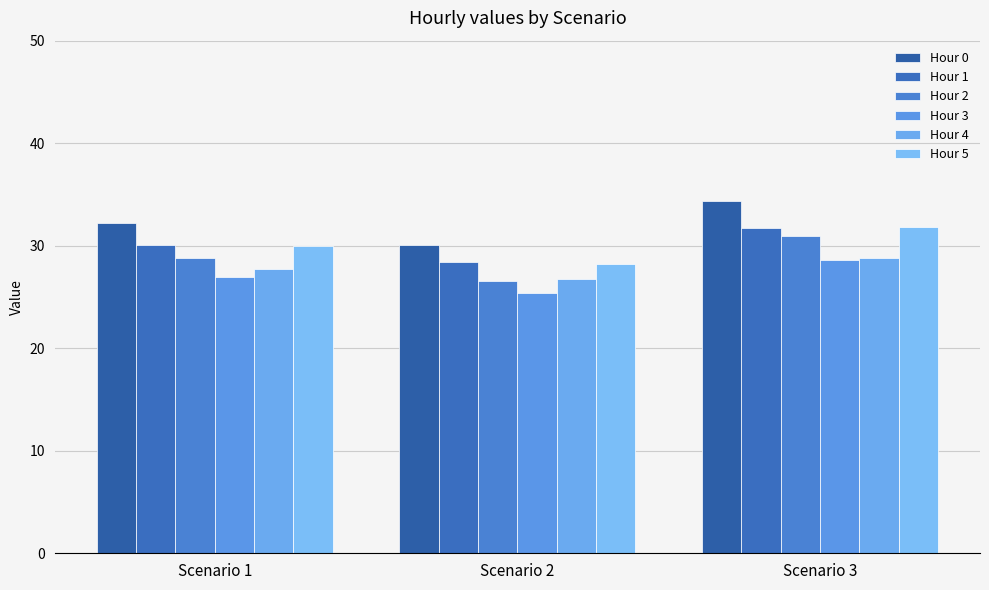

List the labels in order of Hour 1 value, smallest first.

Scenario 2, Scenario 1, Scenario 3